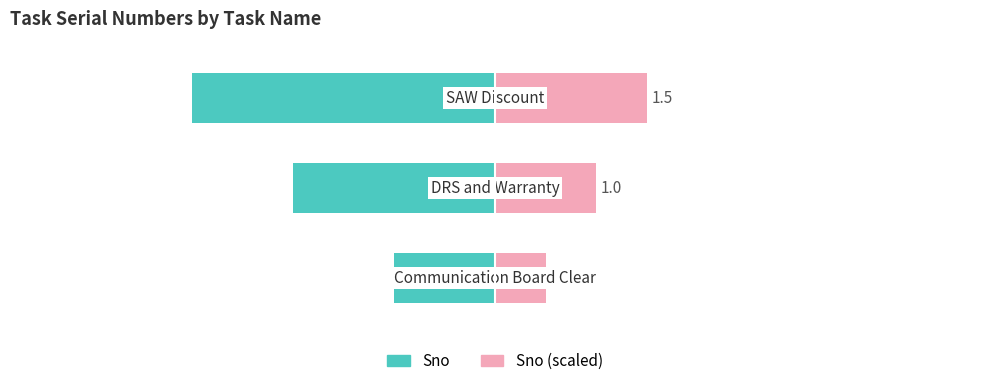

How many bars are there in each group?

2